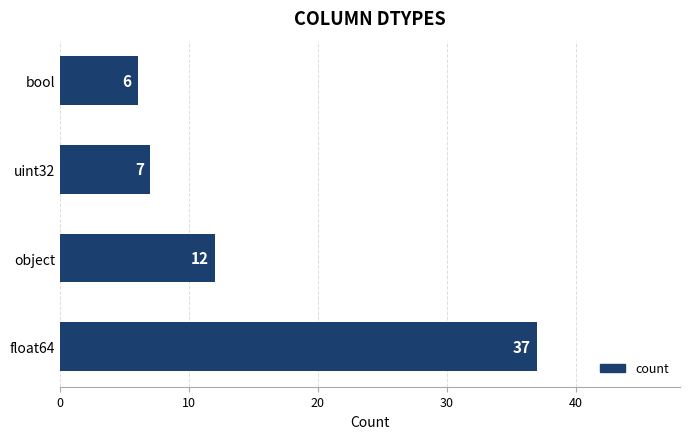

Between bool and object, which is larger?

object